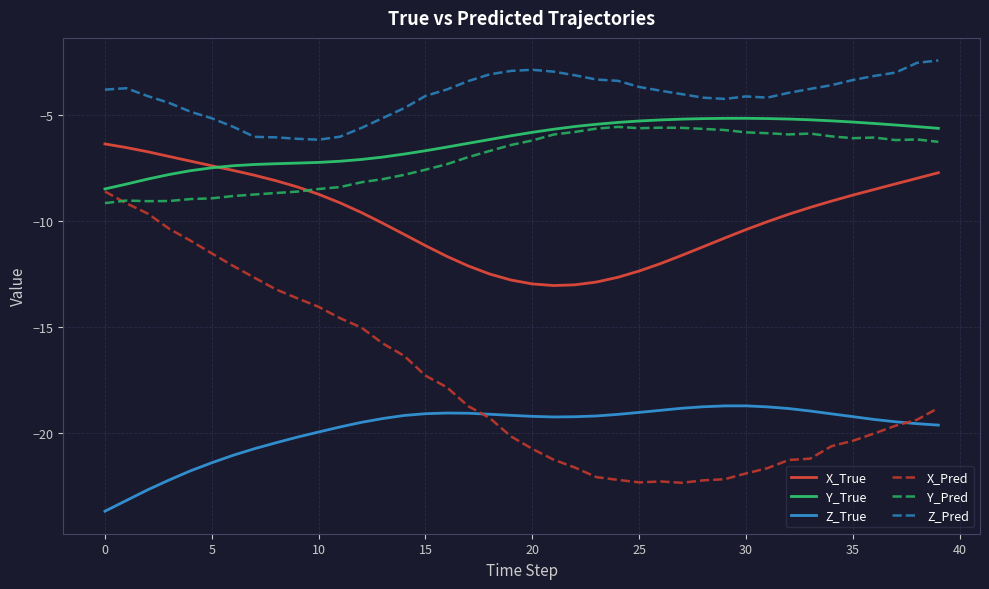

Which series has the widest spread of values?

X_Pred